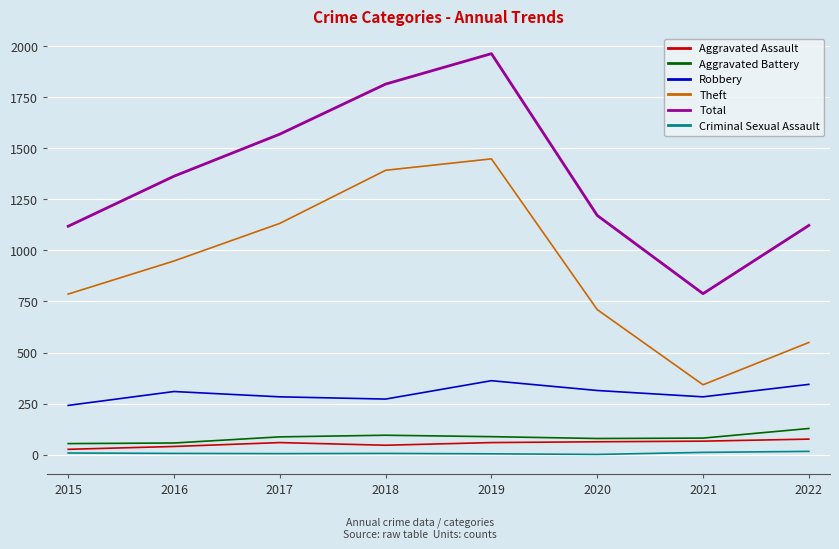

What is the difference between the maximum and minimum values in the Robbery series?

121